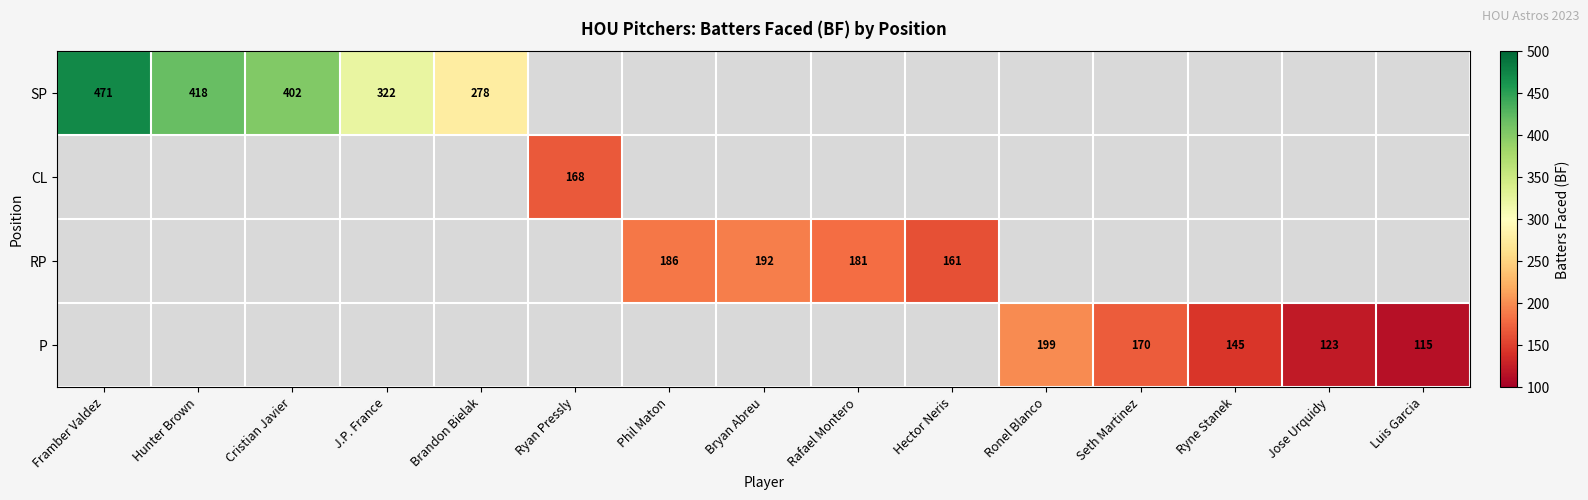

Is it true that P equals 267 at Seth Martinez?

False